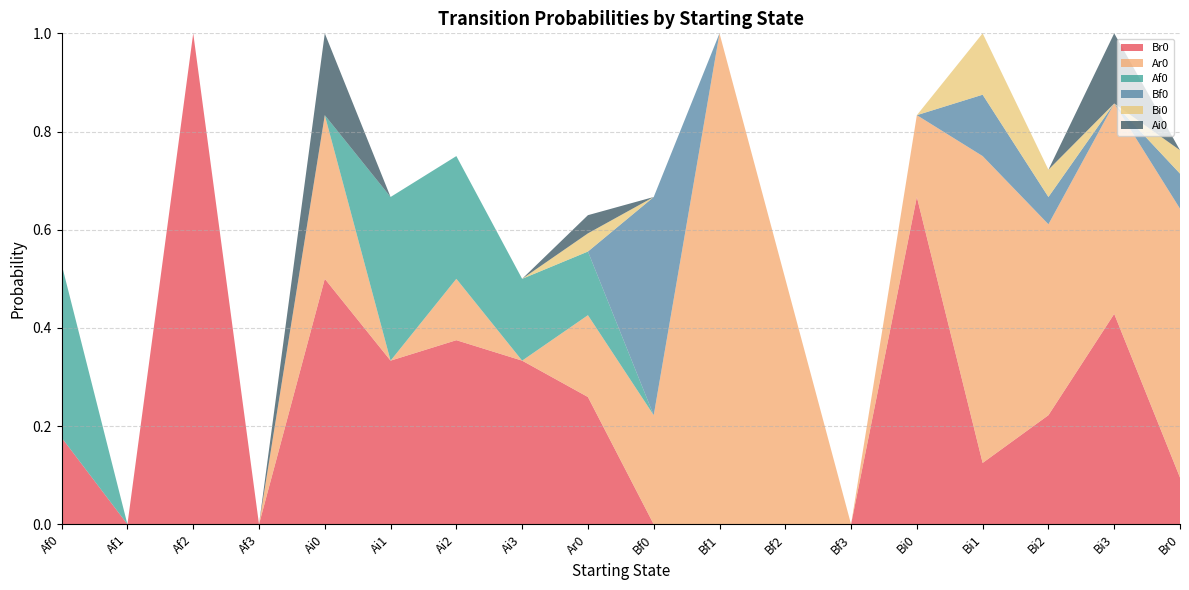

Reading left to right, list all the values displayed in this chart.

Br0: 0.2	0.0	1.0	0.0	0.5	0.3	0.4	0.3	0.3	0.0	0.0	0.0	0.0	0.7	0.1	0.2	0.4	0.1
Ar0: 0.0	0.0	0.0	0.0	0.3	0.0	0.1	0.0	0.2	0.2	1.0	0.5	0.0	0.2	0.6	0.4	0.4	0.5
Af0: 0.4	0.0	0.0	0.0	0.0	0.3	0.2	0.2	0.1	0.0	0.0	0.0	0.0	0.0	0.0	0.0	0.0	0.0
Bf0: 0.0	0.0	0.0	0.0	0.0	0.0	0.0	0.0	0.0	0.4	0.0	0.0	0.0	0.0	0.1	0.1	0.0	0.1
Bi0: 0.0	0.0	0.0	0.0	0.0	0.0	0.0	0.0	0.0	0.0	0.0	0.0	0.0	0.0	0.1	0.1	0.0	0.0
Ai0: 0.0	0.0	0.0	0.0	0.2	0.0	0.0	0.0	0.0	0.0	0.0	0.0	0.0	0.0	0.0	0.0	0.1	0.0